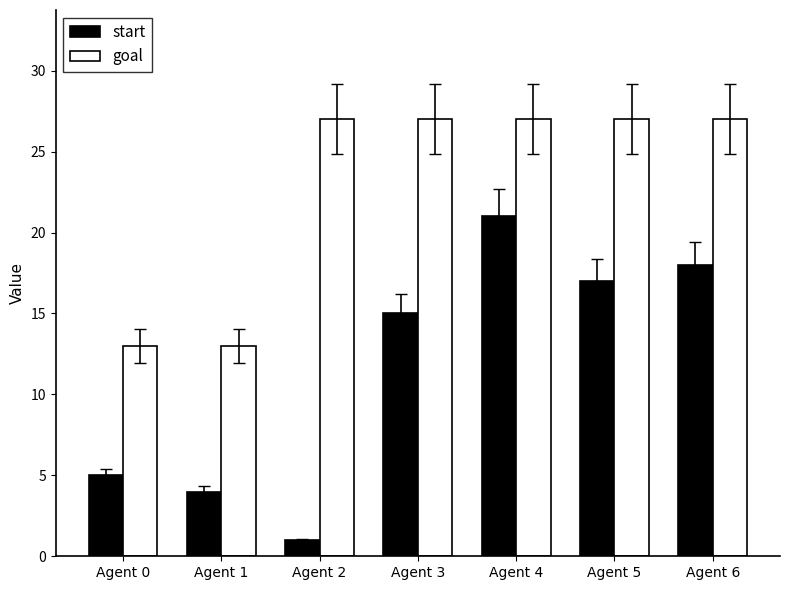

What is the value of the start bar at the 1st from the left?

5